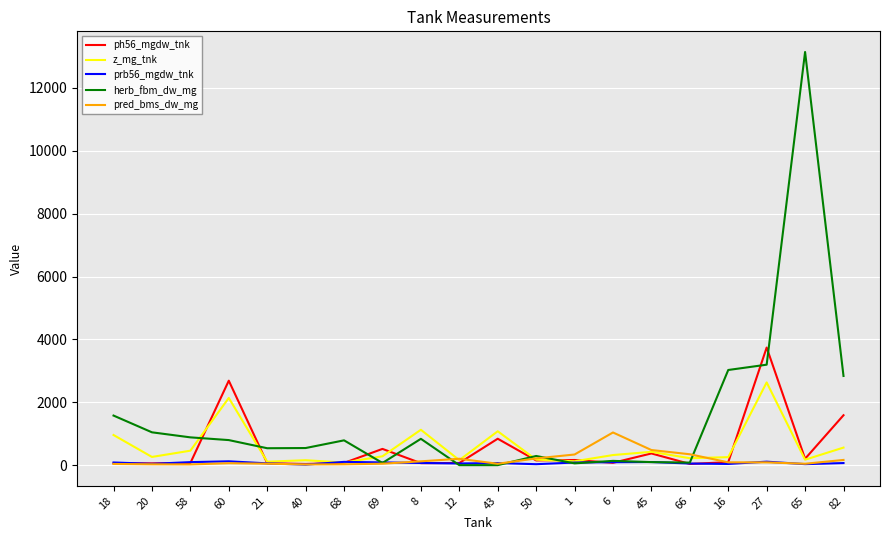

True or false: ph56_mgdw_tnk has more than 2 interior local peaks.

True